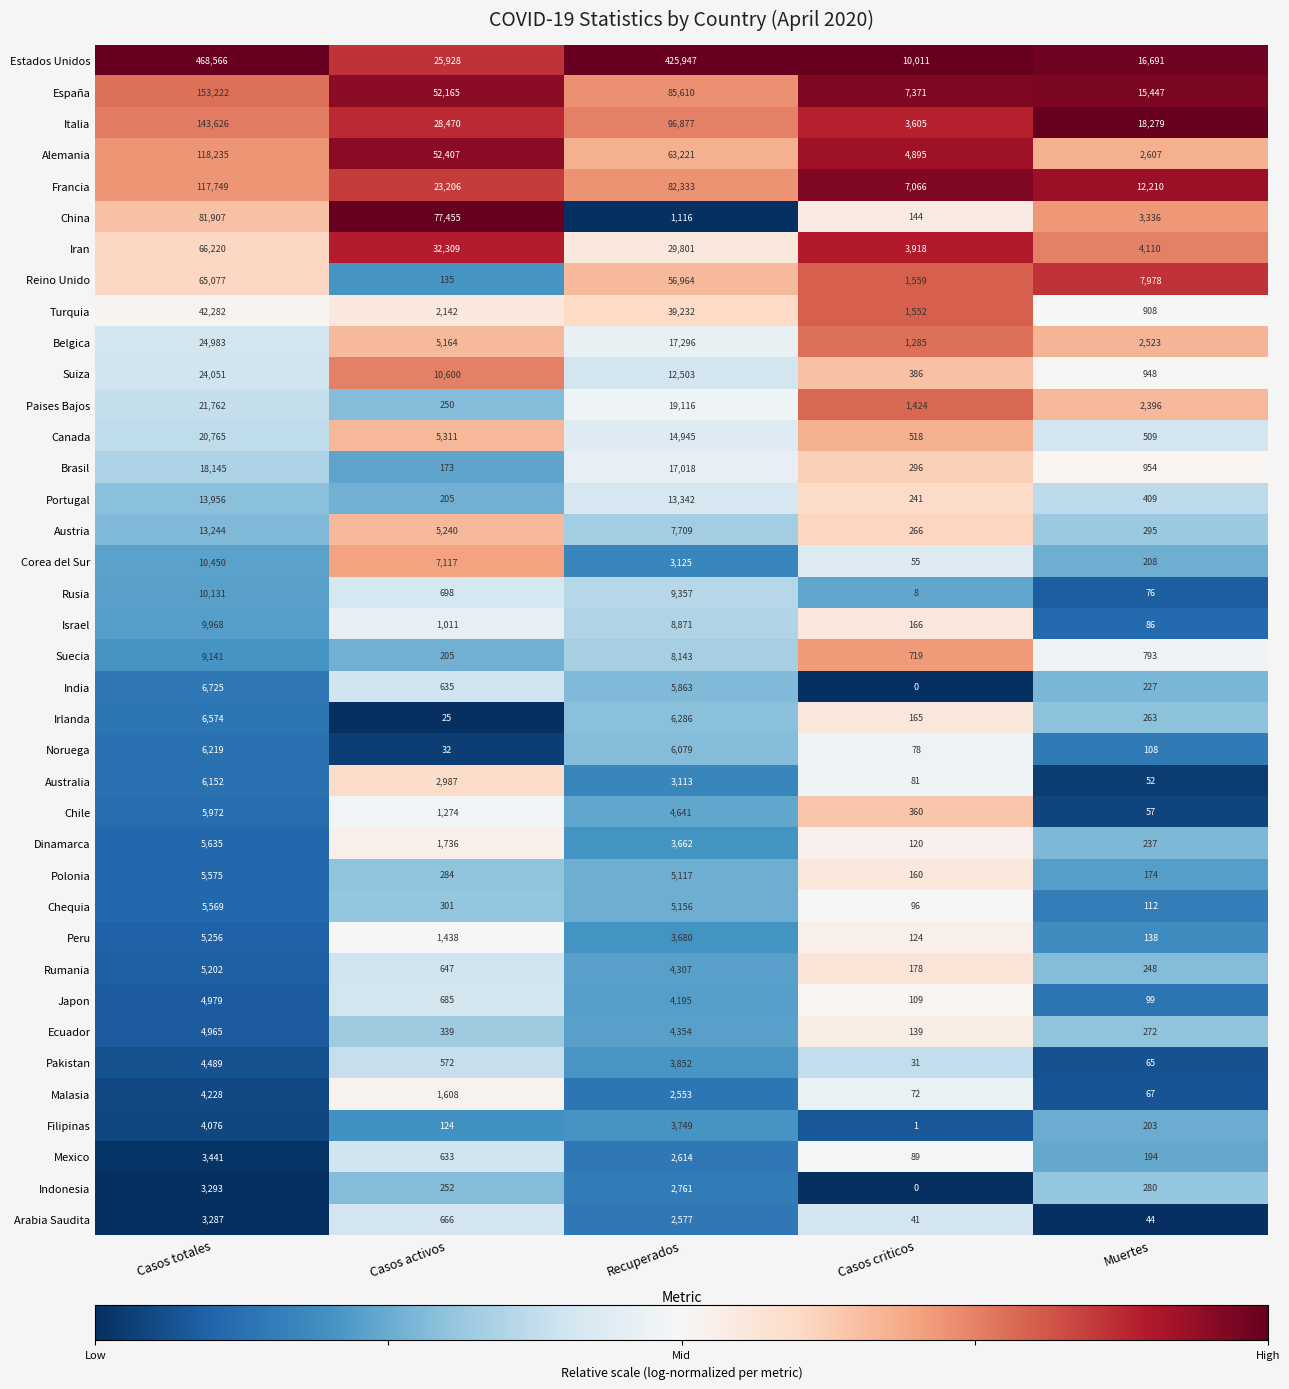

What is the maximum value shown in the chart?

468566